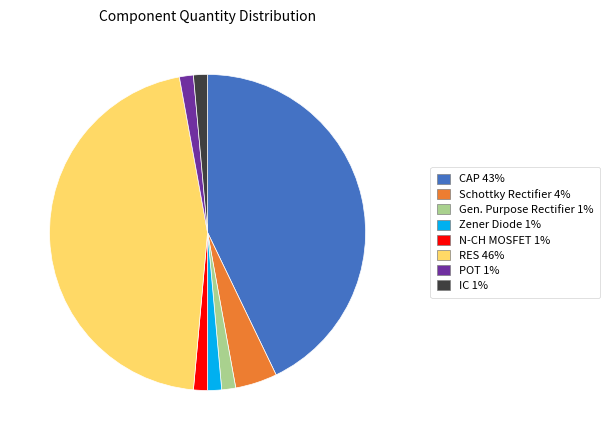

Is there any slice that represents more than half of the pie?

No